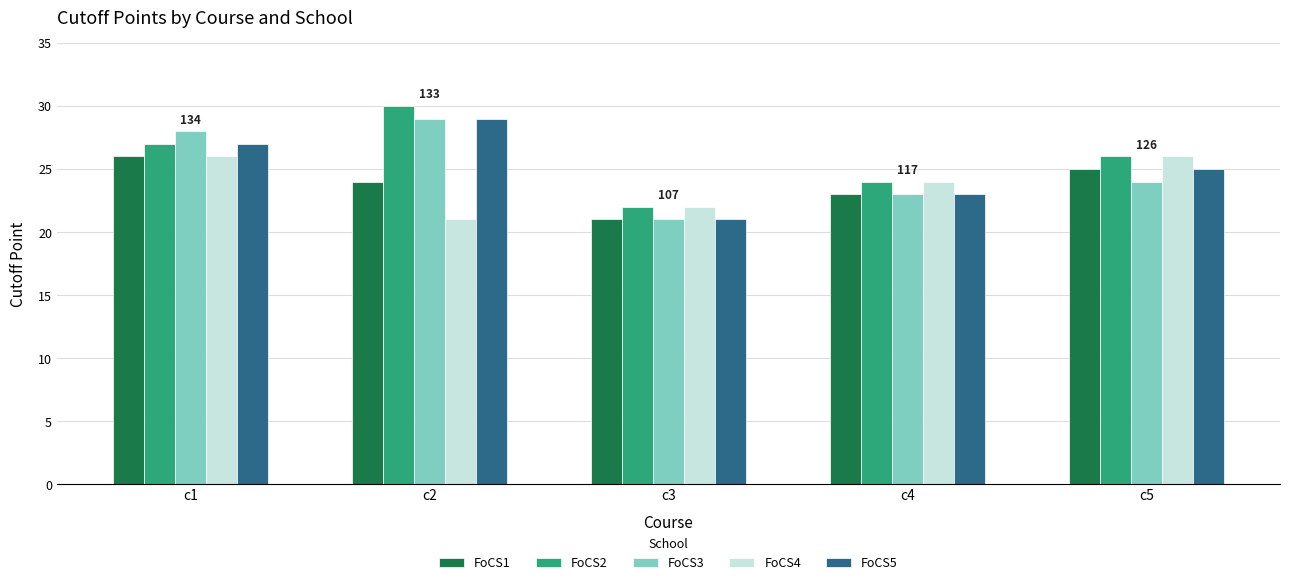

Is it true that FoCS2 equals 26 at c5?

True